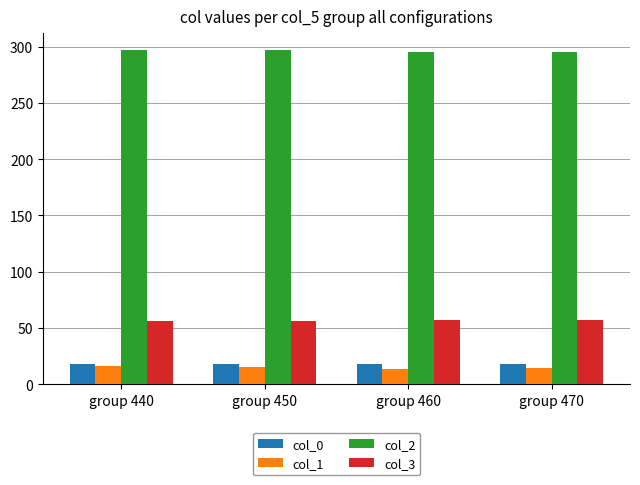

What are all the series names shown in the legend?

col_0, col_1, col_2, col_3